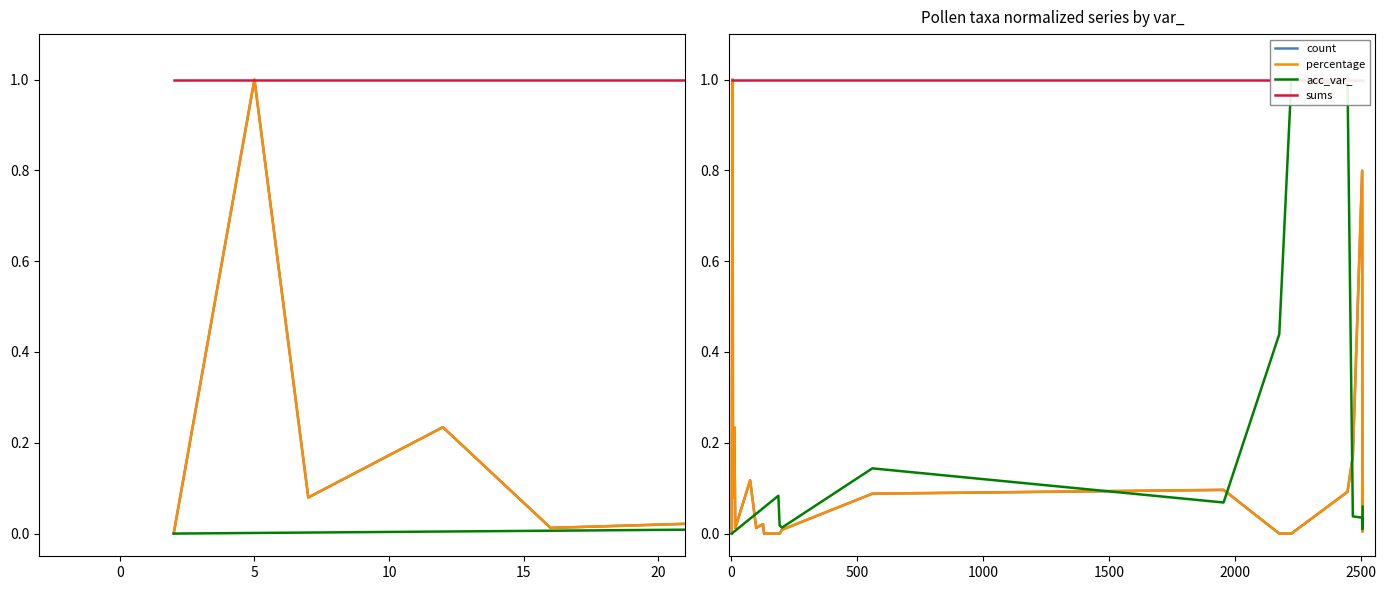

Is the value of count at 0 greater than the value of sums at 19?

No